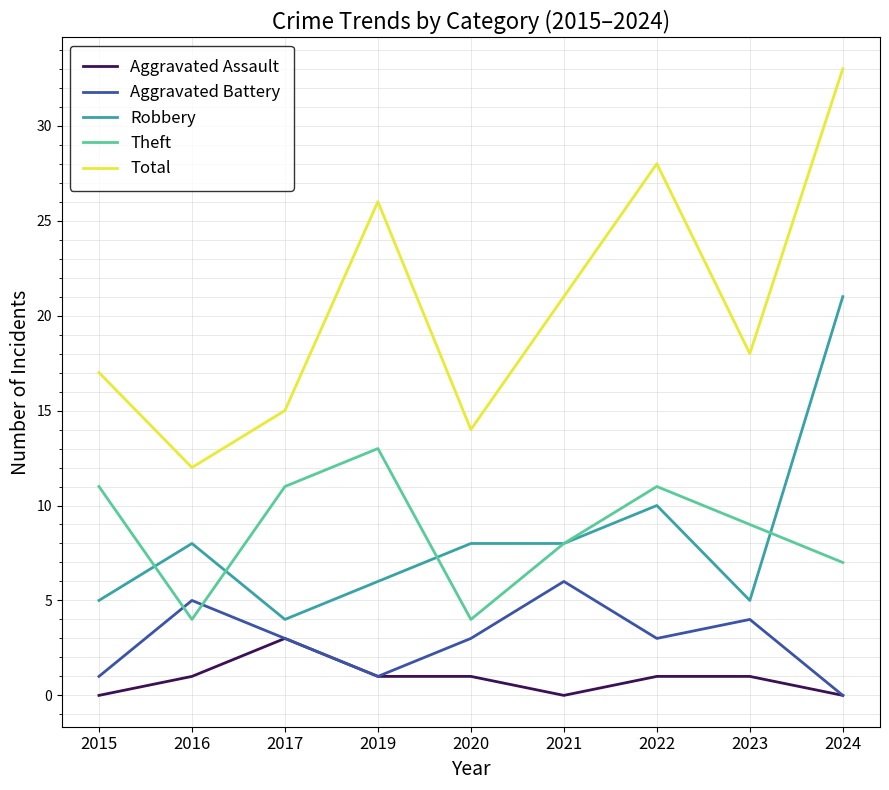

What are all the series names shown in the legend?

Aggravated Assault, Aggravated Battery, Robbery, Theft, Total